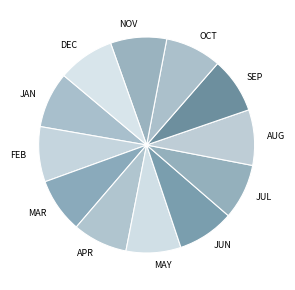

Approximately how many times larger is the value at SEP compared to FEB?

1.0